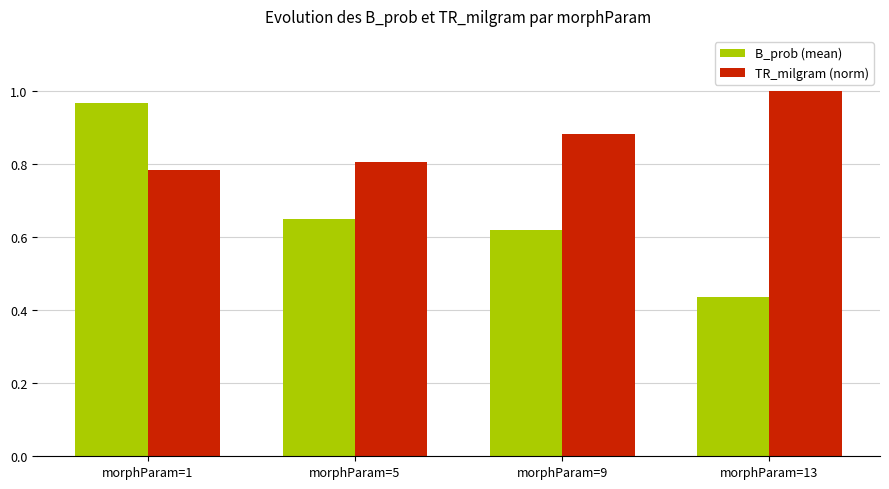

What is the spread (max minus min) of values at morphParam=9?

0.3